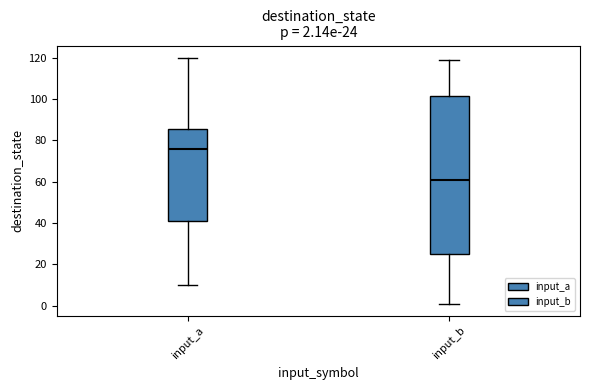

Which box's median line is the lowest?

input_b